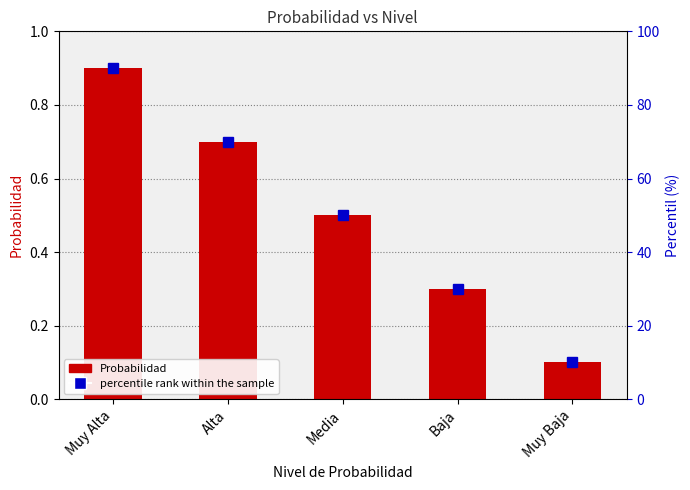

The value of percentile rank within the sample at Baja is 17.6. True or false?

False